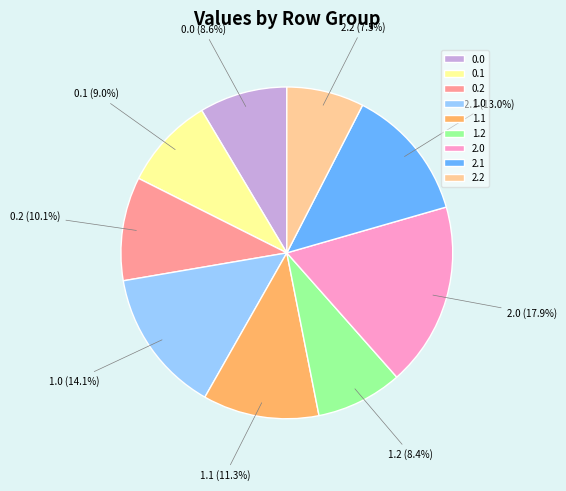

Is 2.1 the majority of the pie?

No